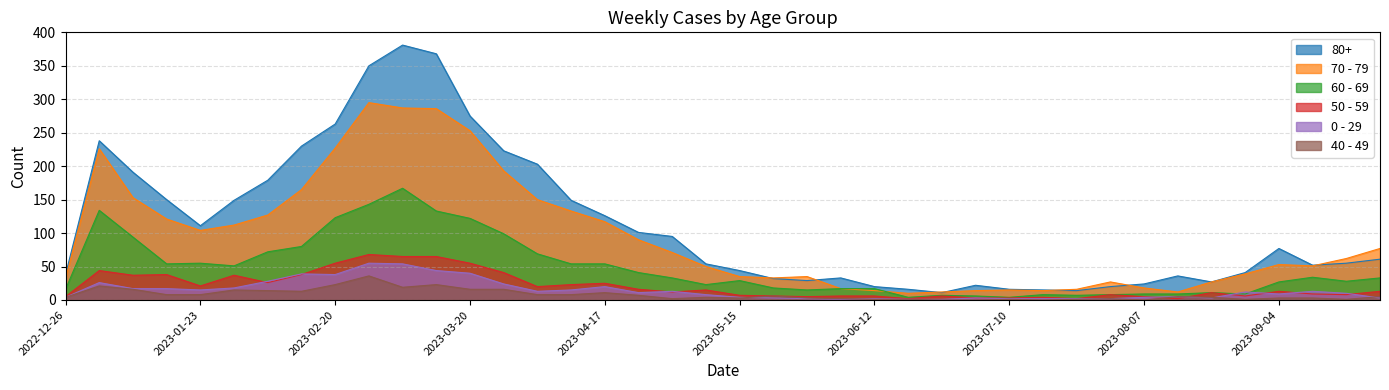

Reading left to right, list all the values displayed in this chart.

80+: 38	238	191	150	111	149	179	230	263	350	381	368	275	223	203	149	126	101	95	54	44	32	29	33	20	16	11	22	16	15	14	20	24	36	27	41	77	52	55	61
70 - 79: 32	226	153	121	104	112	127	165	227	295	287	286	253	193	150	133	117	90	71	50	35	33	35	17	14	10	12	14	15	14	16	27	18	12	27	39	53	51	62	77
60 - 69: 16	134	94	54	55	51	72	80	123	143	167	133	122	99	69	54	54	41	33	23	29	18	15	17	17	4	7	6	4	8	7	8	9	9	11	9	27	34	28	33
50 - 59: 5	44	37	38	21	37	26	38	55	68	65	65	55	41	20	23	25	16	12	15	7	6	5	6	6	2	6	3	3	4	2	8	5	2	11	6	13	9	8	13
0 - 29: 4	26	17	17	15	18	28	39	38	55	54	44	40	24	13	15	20	11	13	8	4	3	2	1	2	1	1	3	2	2	2	2	4	5	3	12	9	13	10	3
40 - 49: 4	21	16	8	8	15	14	13	23	36	19	23	16	16	8	8	11	7	2	4	3	6	3	2	1	1	0	0	1	0	1	2	0	5	4	1	3	3	1	5